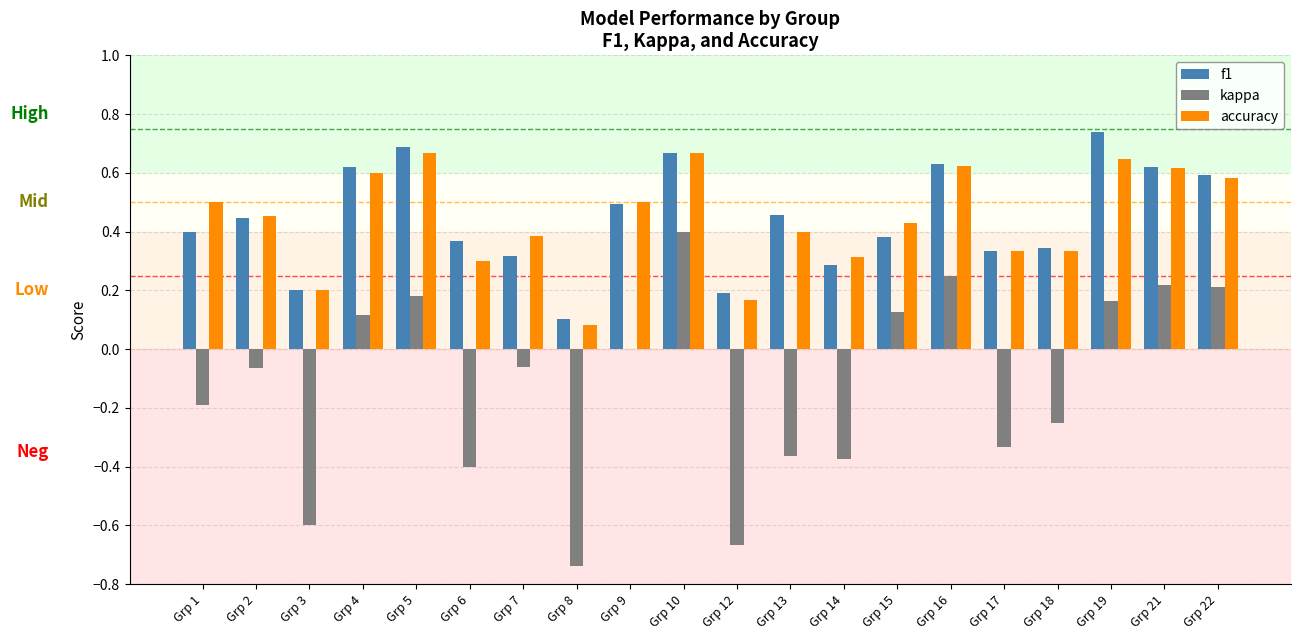

What is the total value across all series at Grp 4?

1.3